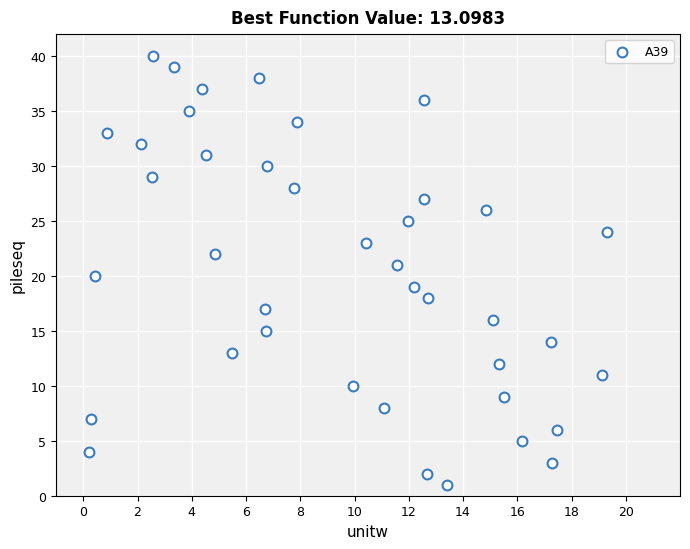

What is the range of Y values (max minus min)?

39